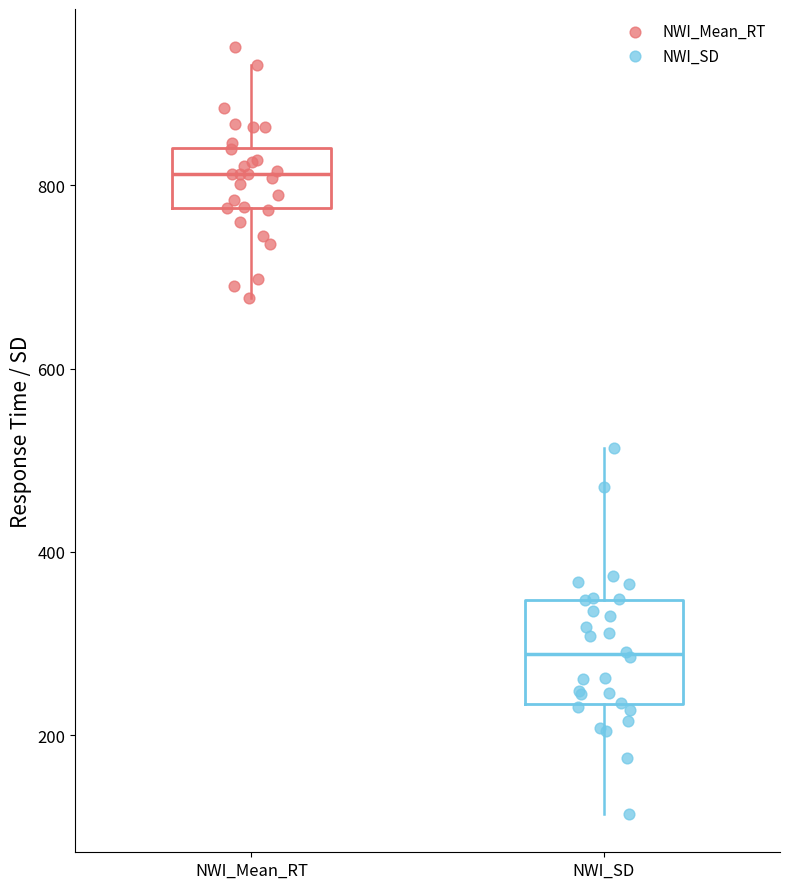

Reading left to right, transcribe this box plot: for each box, give where its median line is, the range the box spans, and where its two whiskers end, as read against the y-axis. The values are not printed on the chart, so give them approximately, as read against the axis.

NWI_Mean_RT: median 820, box 780 to 840, whiskers 680 to 940
NWI_SD: median 280, box 240 to 340, whiskers 120 to 520